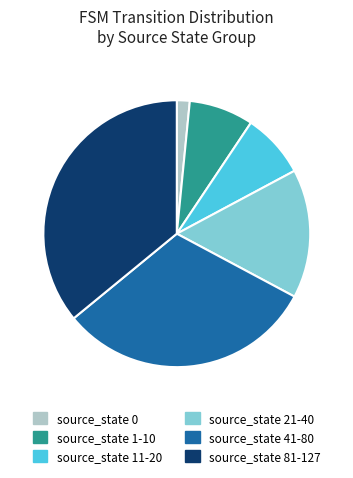

Is there any slice that represents more than half of the pie?

No